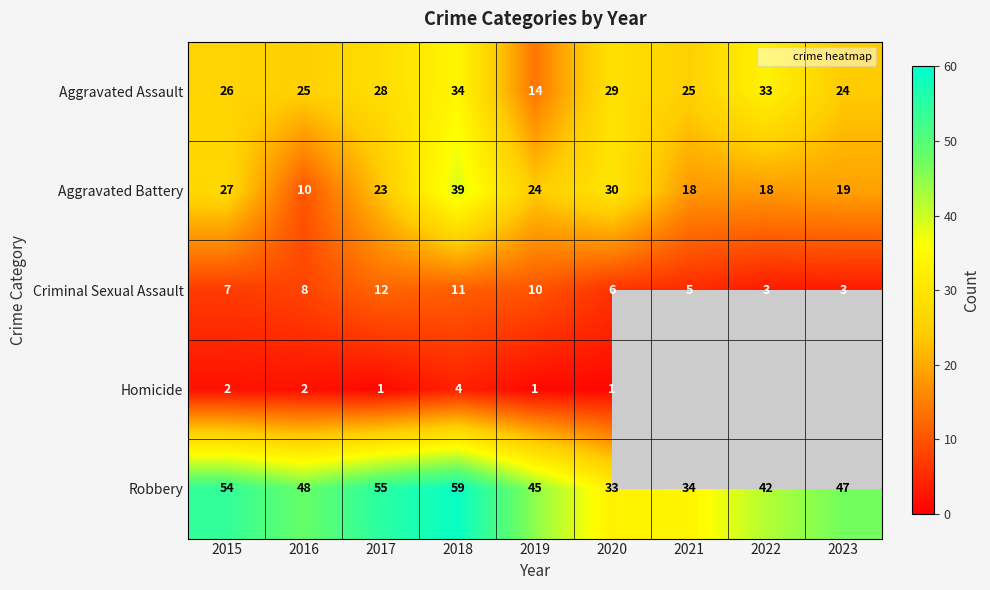

The Criminal Sexual Assault series shows 10.0 at 2019. True or false?

True